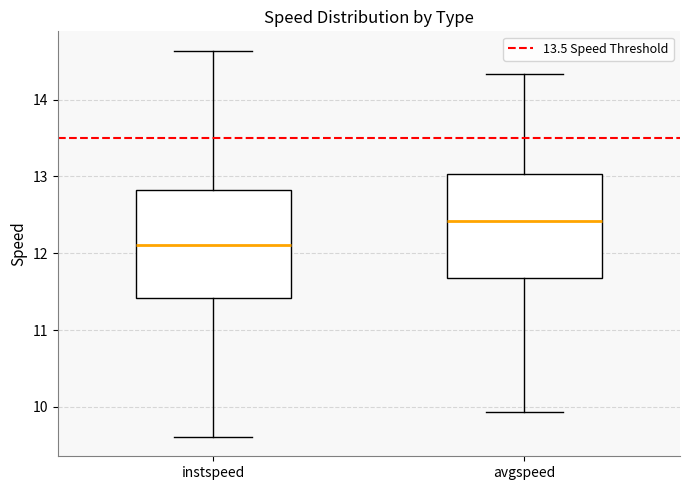

Reading left to right, transcribe this box plot: for each box, give where its median line is, the range the box spans, and where its two whiskers end, as read against the y-axis. The values are not printed on the chart, so give them approximately, as read against the axis.

instspeed: median 12.1, box 11.4 to 12.8, whiskers 9.6 to 14.6
avgspeed: median 12.4, box 11.7 to 13.0, whiskers 9.9 to 14.3